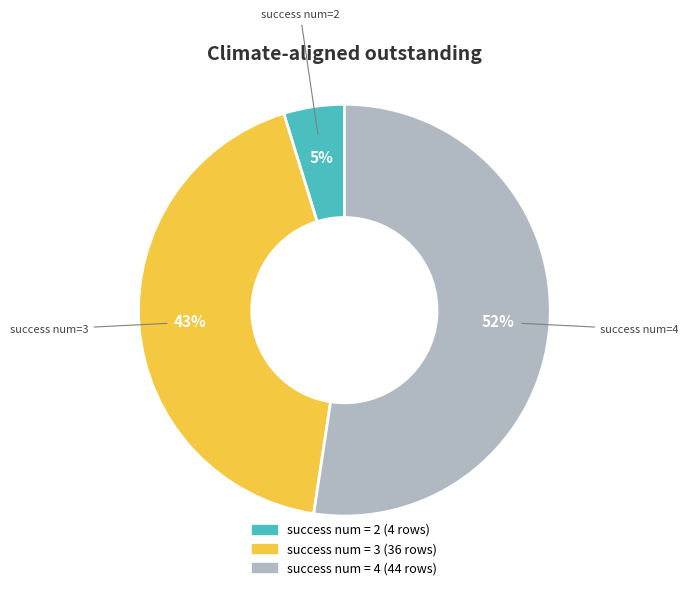

To the nearest percent, what is the average slice percentage?

33%